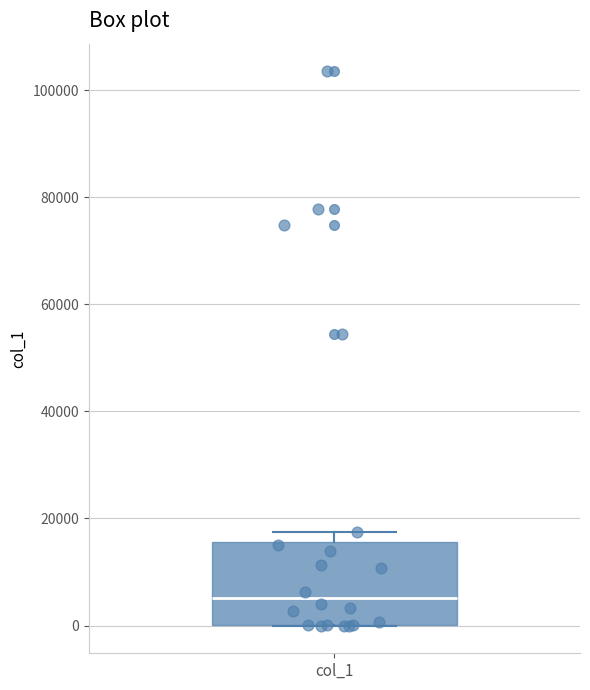

Transcribe this box plot: give where the median line is, the range the box spans, and where the two whiskers end, as read against the y-axis. The values are not printed on the chart, so give them approximately, as read against the axis.

median 6000, box 0 to 16000, whiskers 0 to 18000